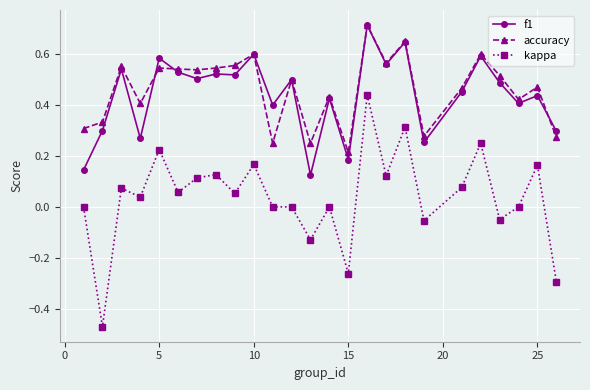

True or false: f1 has more than 1 interior local peaks.

True